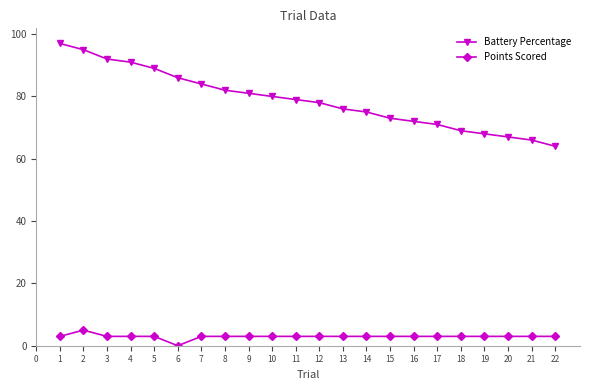

Does the chart display data point markers on the line(s)?

Yes